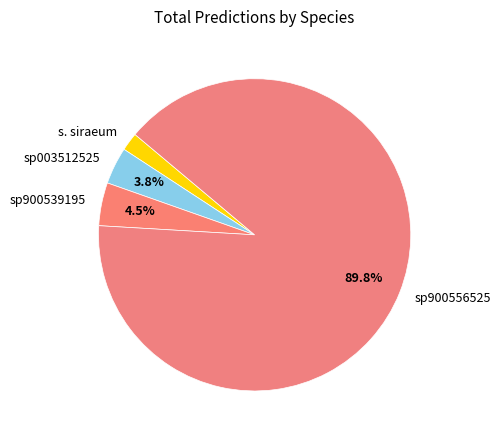

Does s. siraeum account for over 50% of the chart?

No